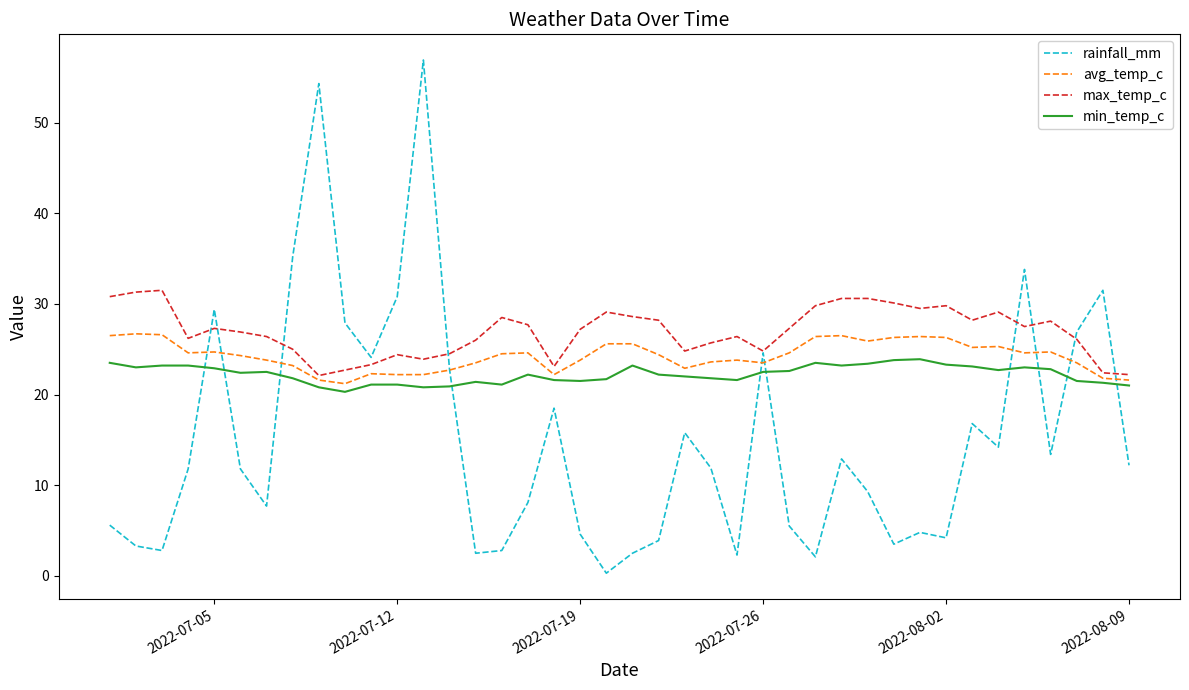

Which series has the widest spread of values?

rainfall_mm